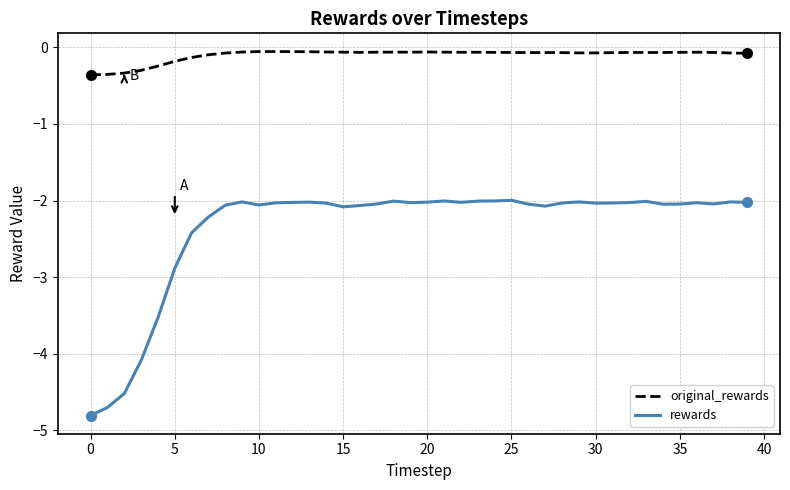

Rank the series by their average value, from highest to lowest.

original_rewards, rewards